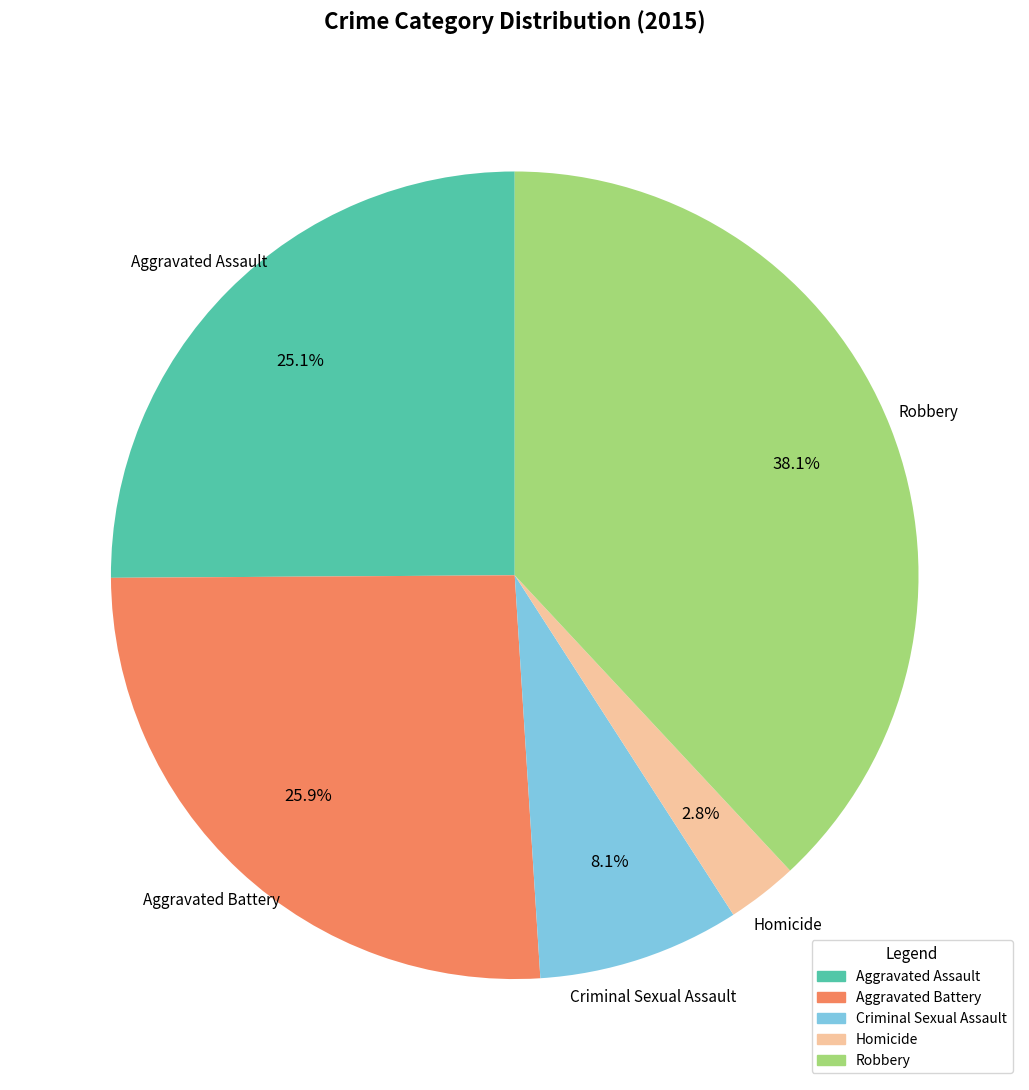

To the nearest percent, what is the difference between the Criminal Sexual Assault and Aggravated Battery slice percentages?

18%